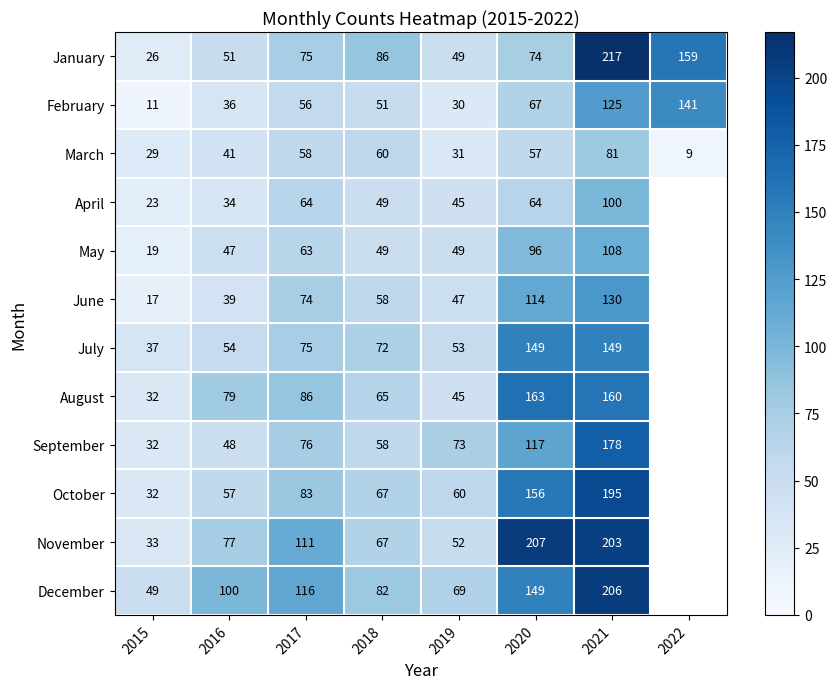

True or false: September has a value of 101.8 at 2019.

False